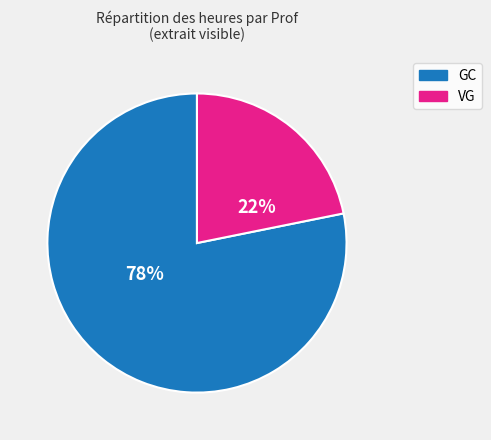

Does any single category account for the majority?

Yes